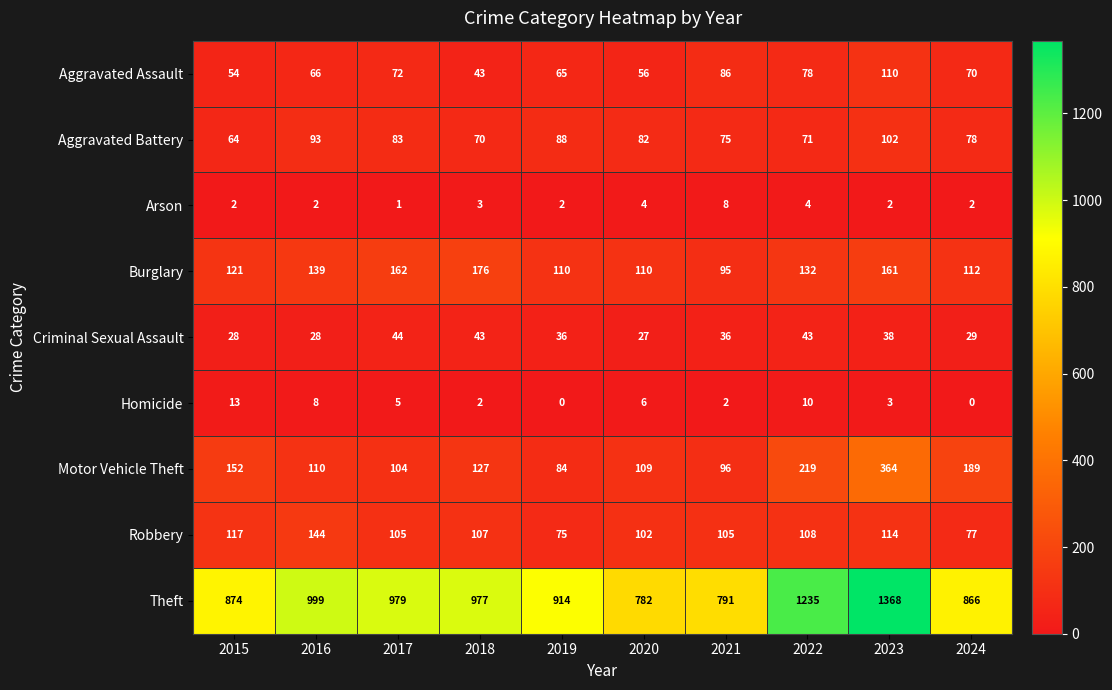

Where is Aggravated Battery nearest to the value 83?

2017